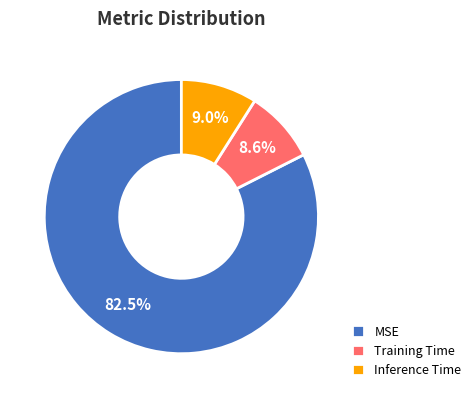

What is the largest slice in the pie chart?

MSE